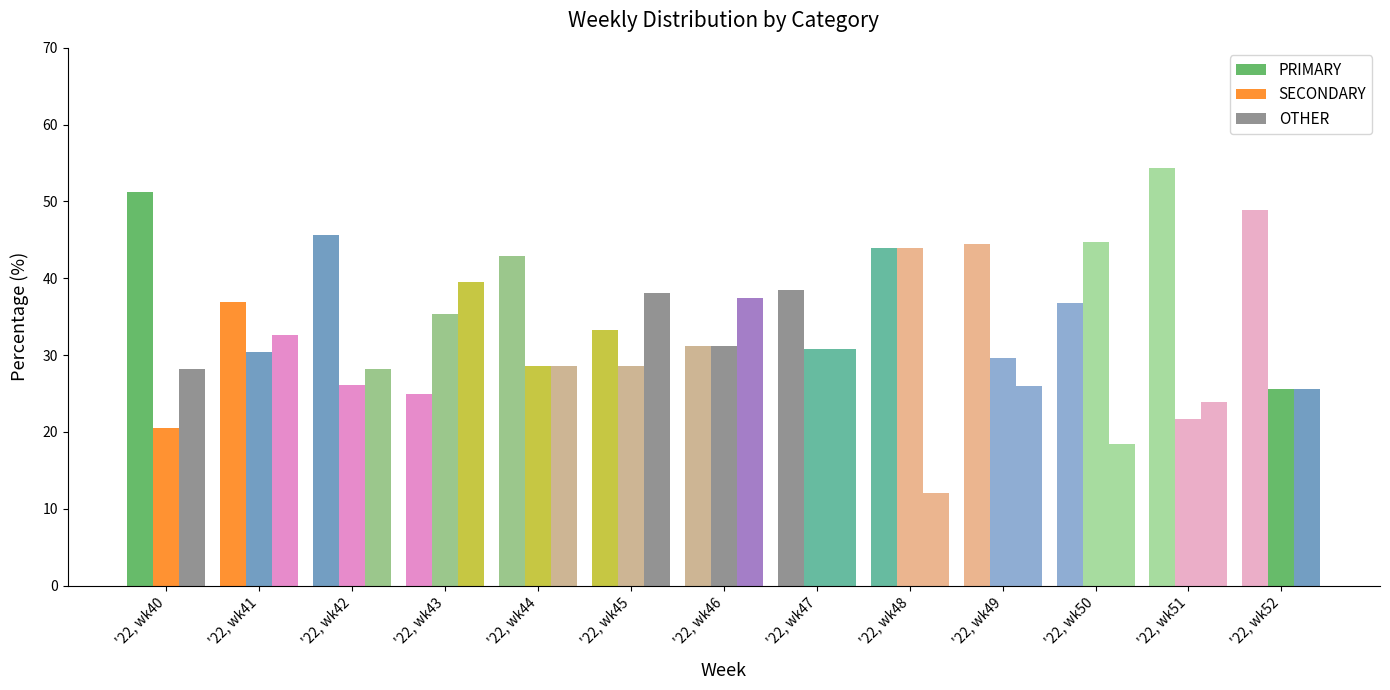

How many values in the PRIMARY series exceed 42?

7